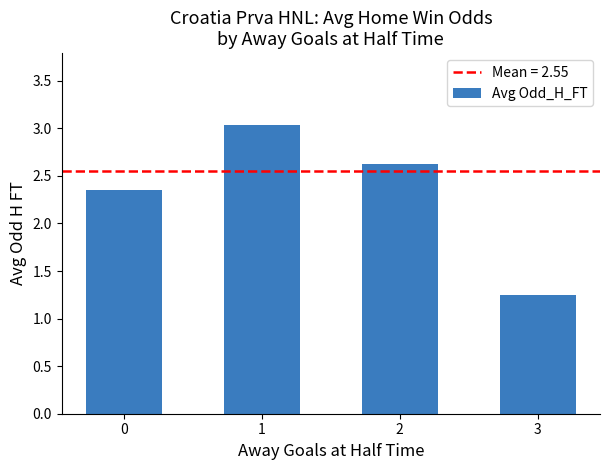

How many data points does each series have?

4